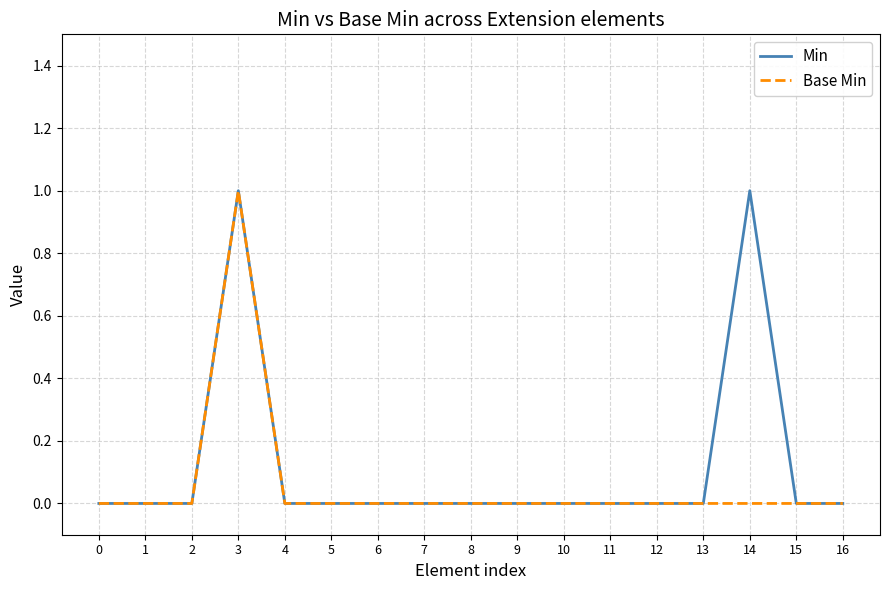

How many distinct data groups are displayed?

2